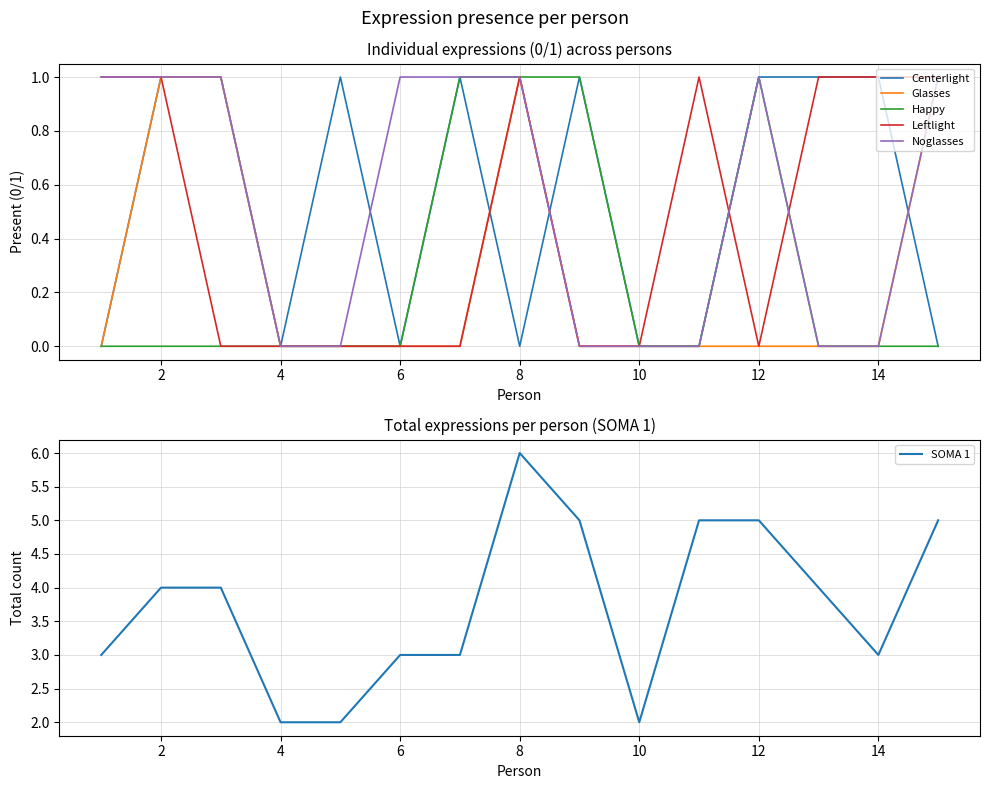

The value of Centerlight at 10 is 0. True or false?

True